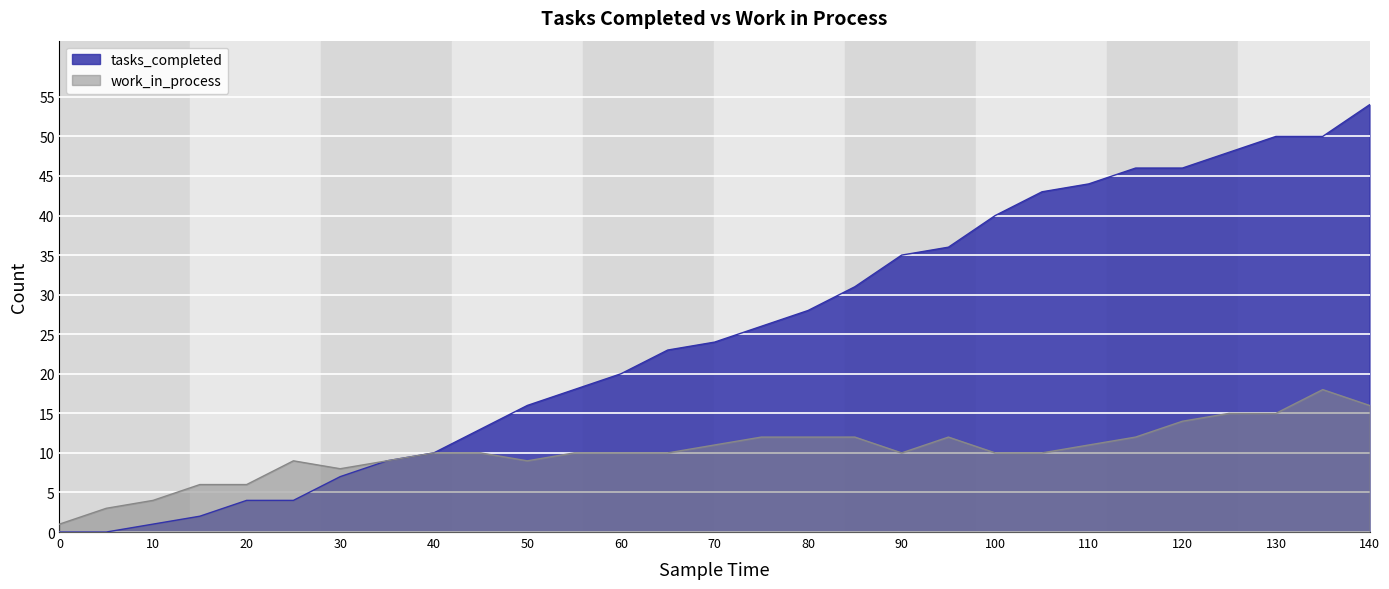

How many series are shown in this chart?

2